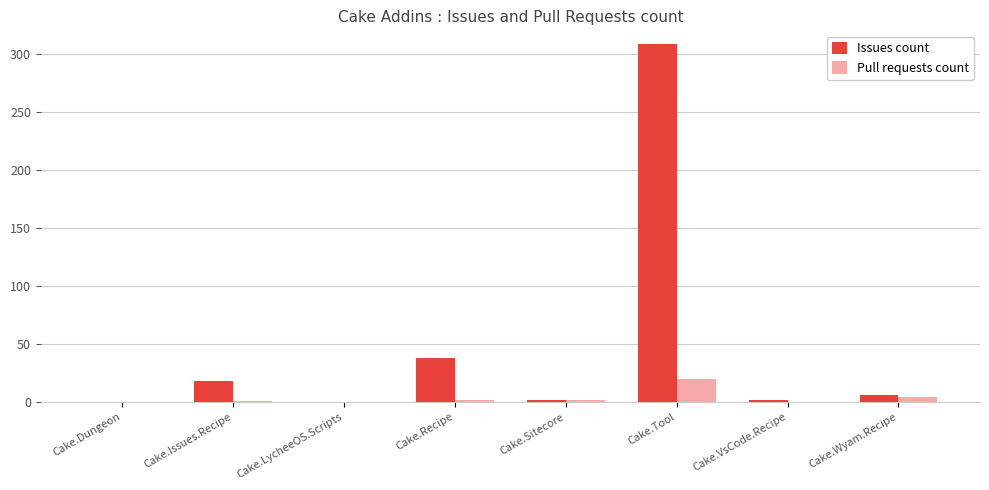

How many series are shown in this chart?

2